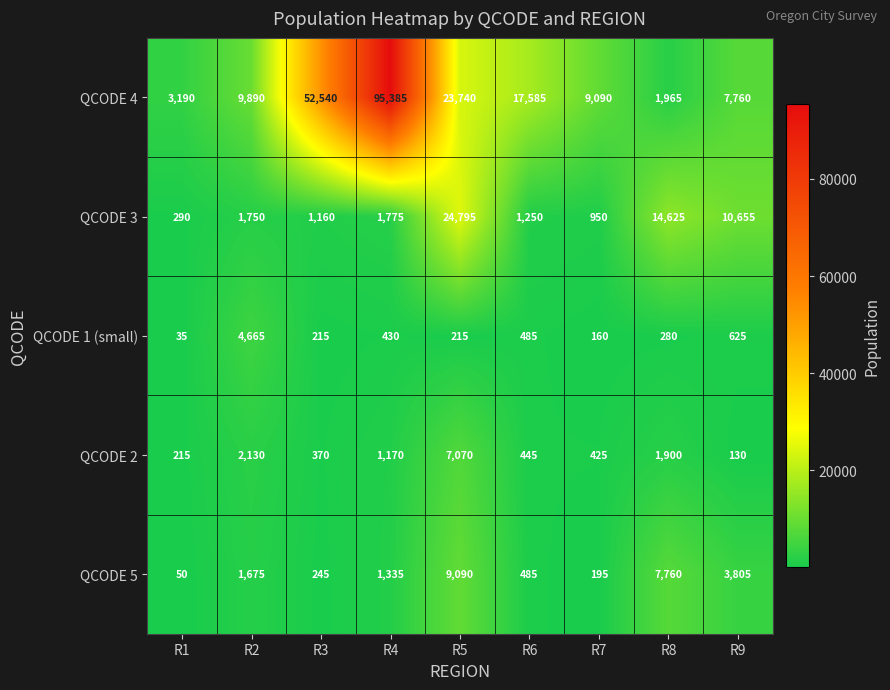

The value of QCODE 1 (small) at R2 is 2284. True or false?

False